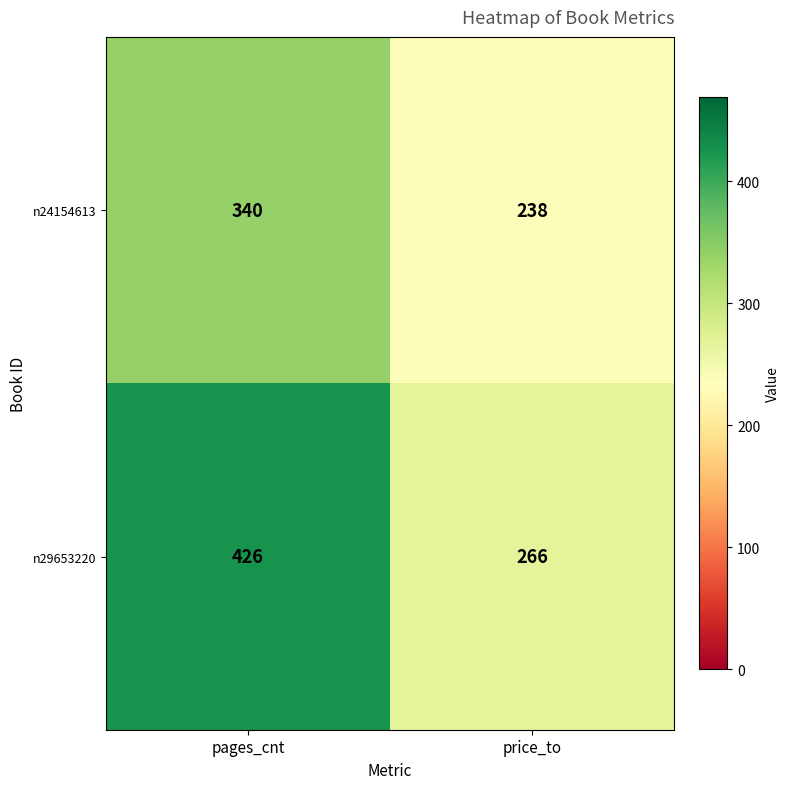

What is the smallest value displayed?

238